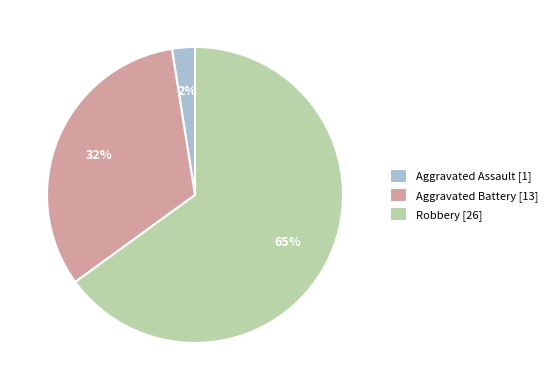

Do Aggravated Assault [1] and Robbery [26] together represent more than half of the pie?

Yes